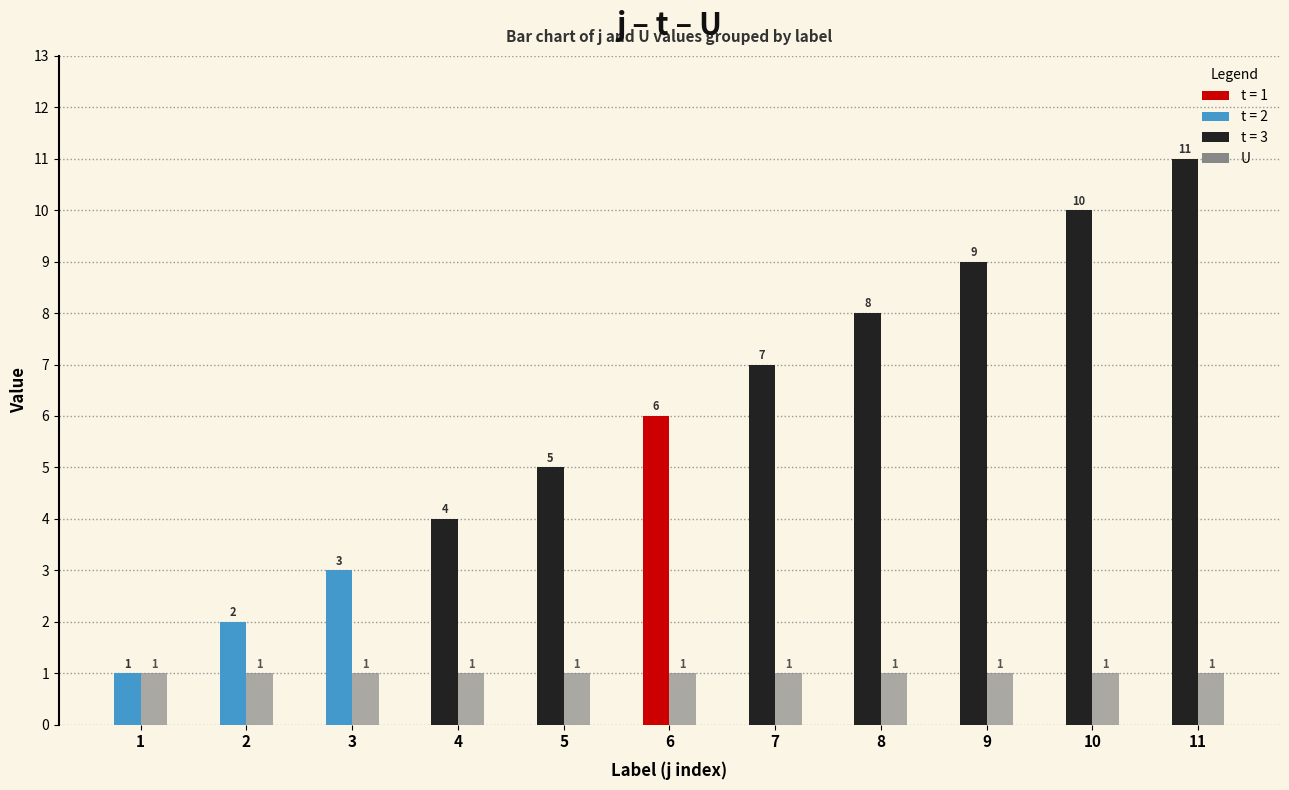

What is the maximum value shown in the chart?

11